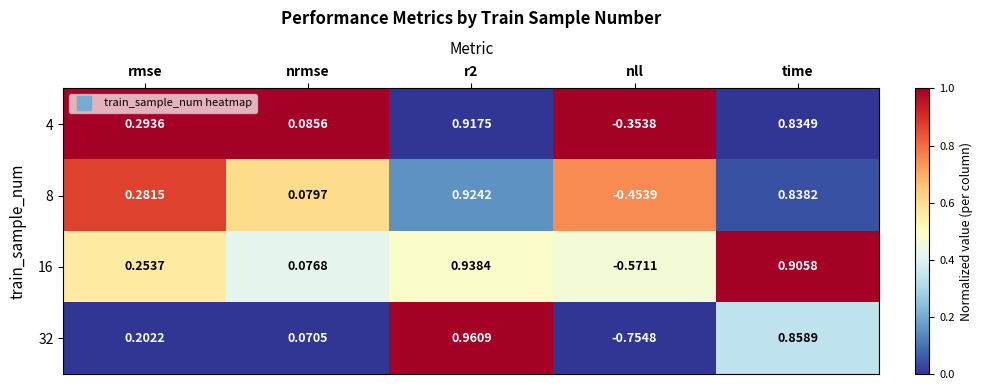

Count the number of data series in this chart.

4